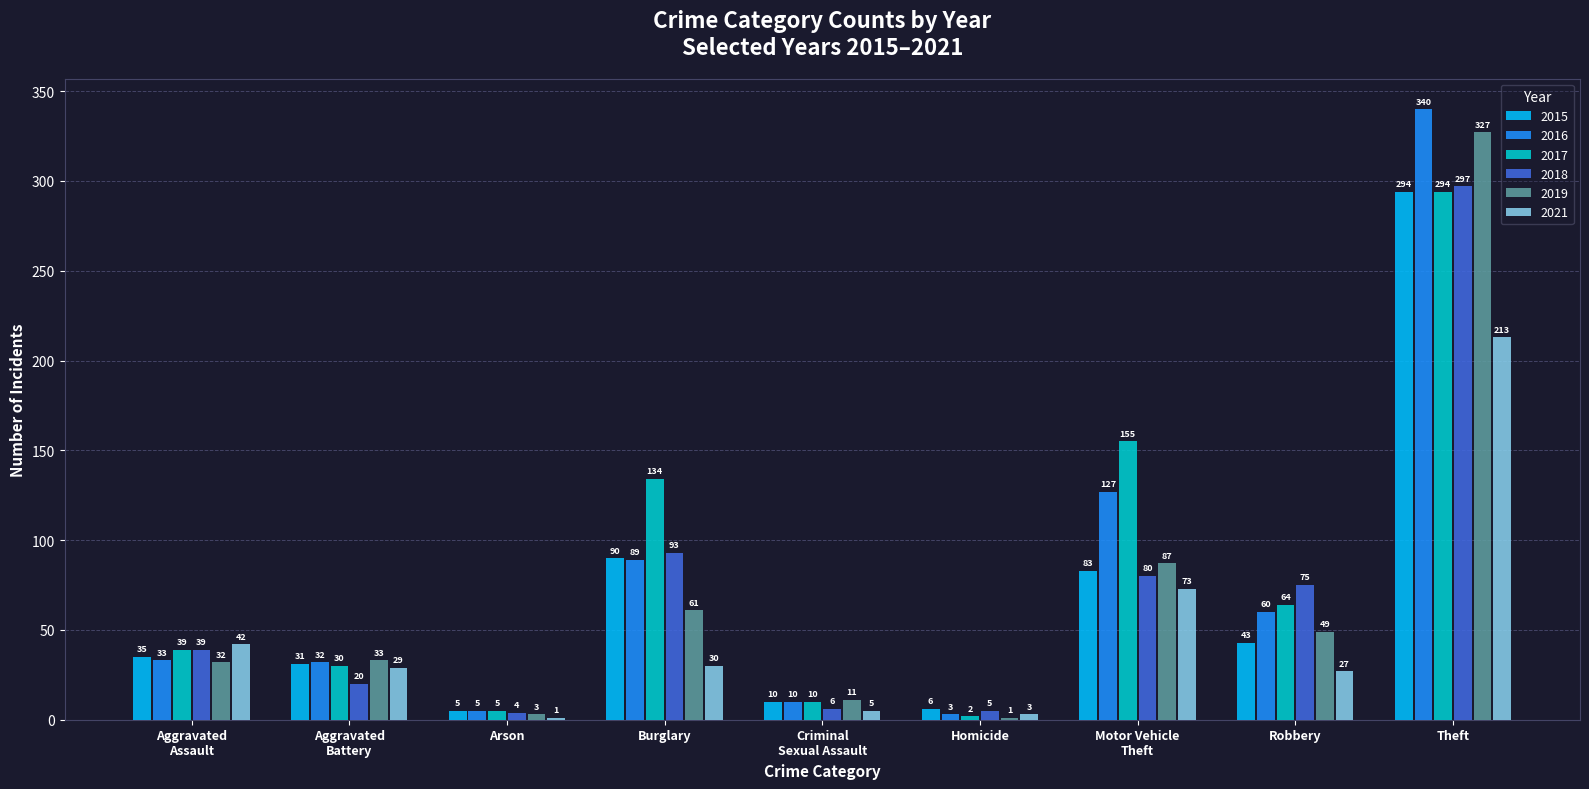

How many groups of bars are there?

9